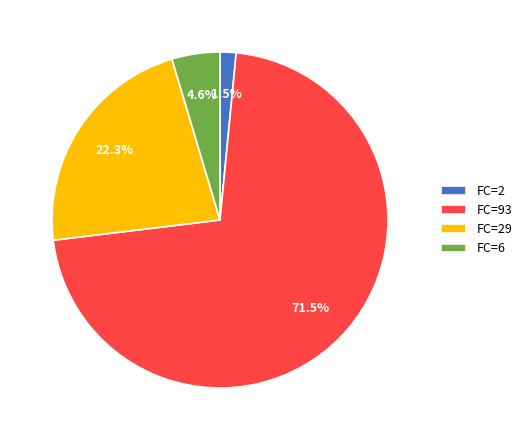

How many segments does this pie chart have?

4